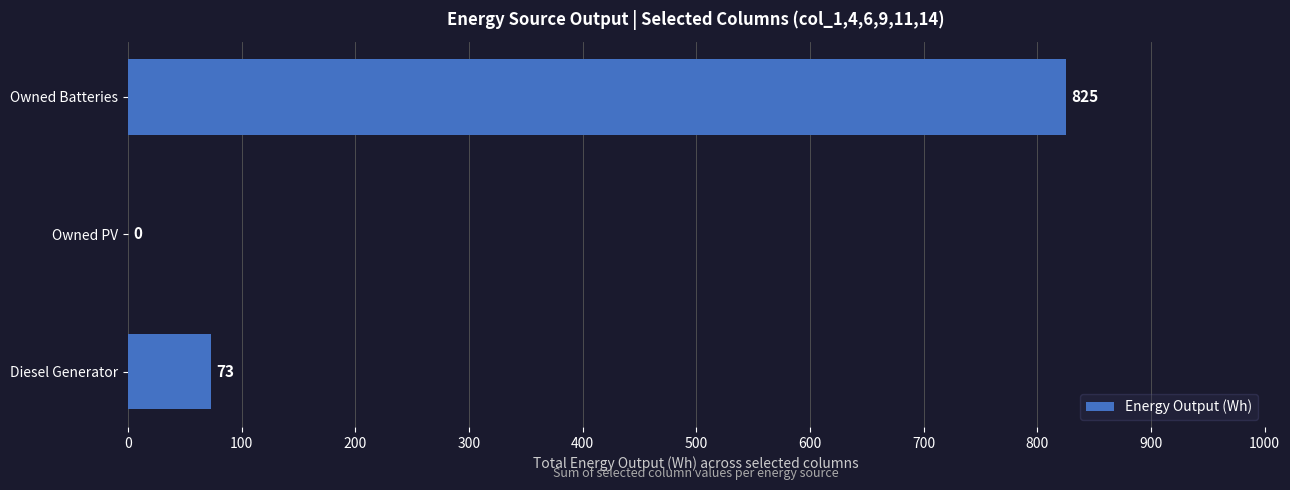

What is the sum of the values at Diesel Generator and Owned Batteries?

898